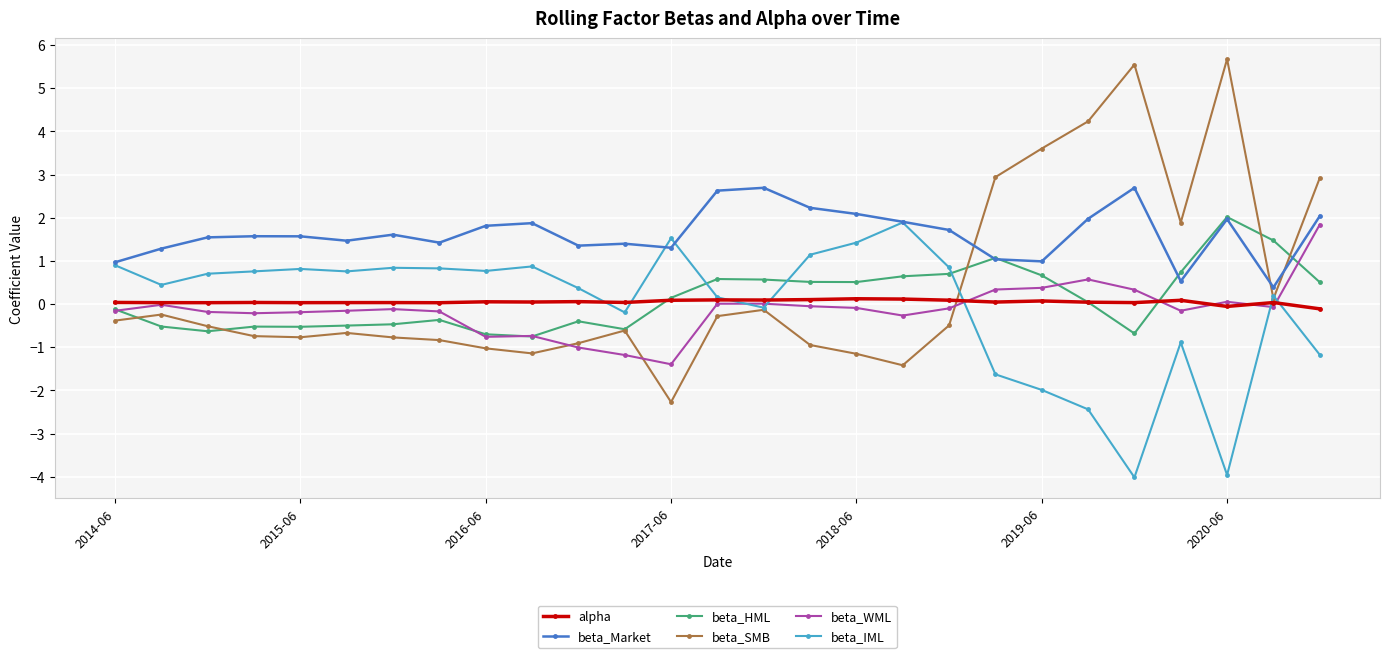

Which series has the widest spread of values?

beta_SMB